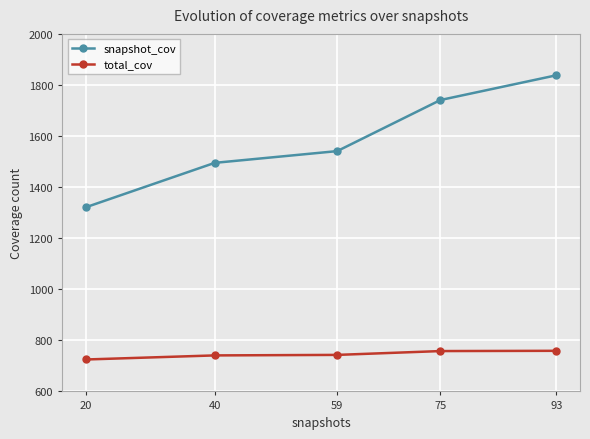

Read the snapshot_cov value at 93.

1838